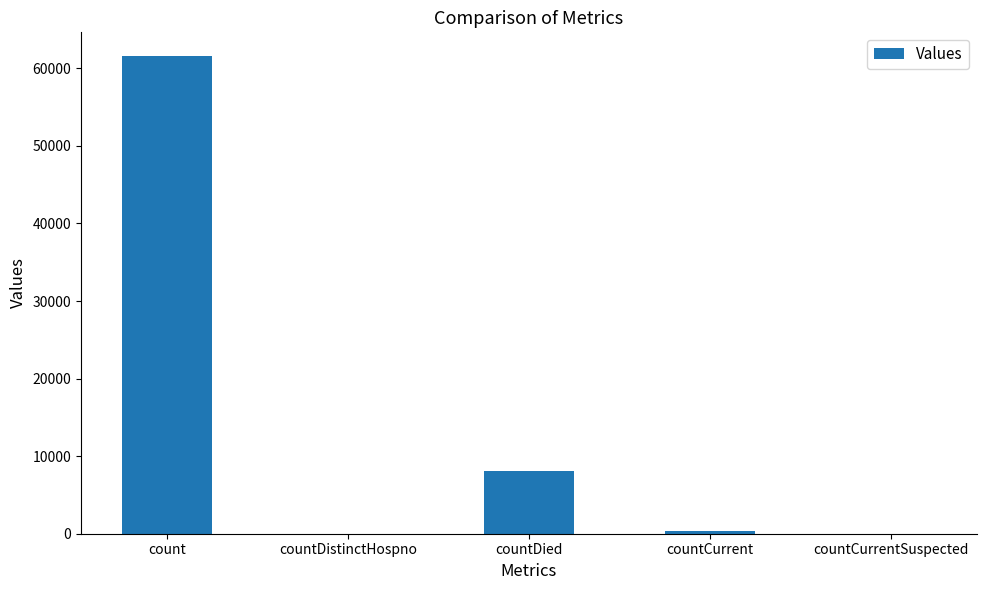

Where is the data nearest to the value 30778?

countDied